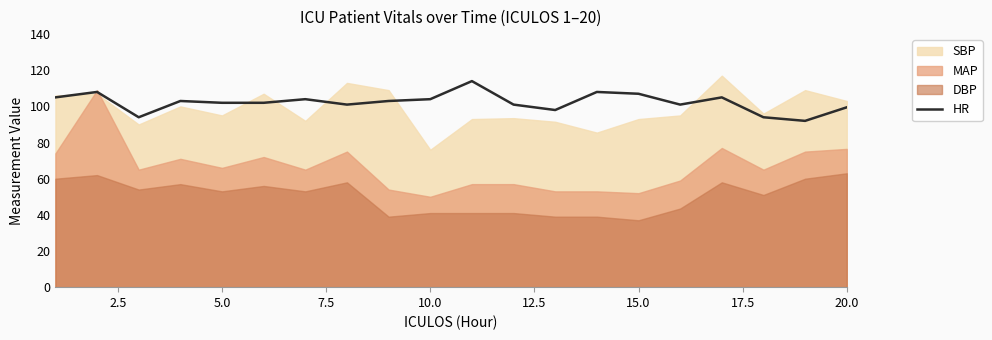

The value of HR at 20.0 is 99.5. True or false?

True